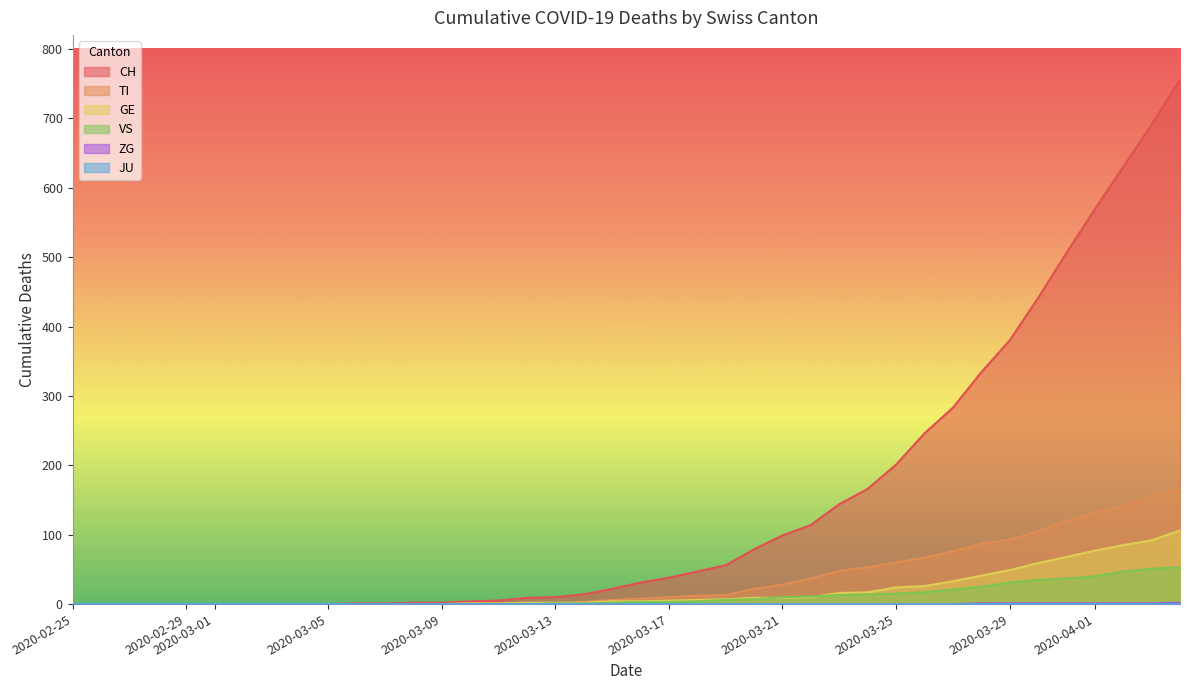

True or false: ZG has more than 0 interior local peaks.

False